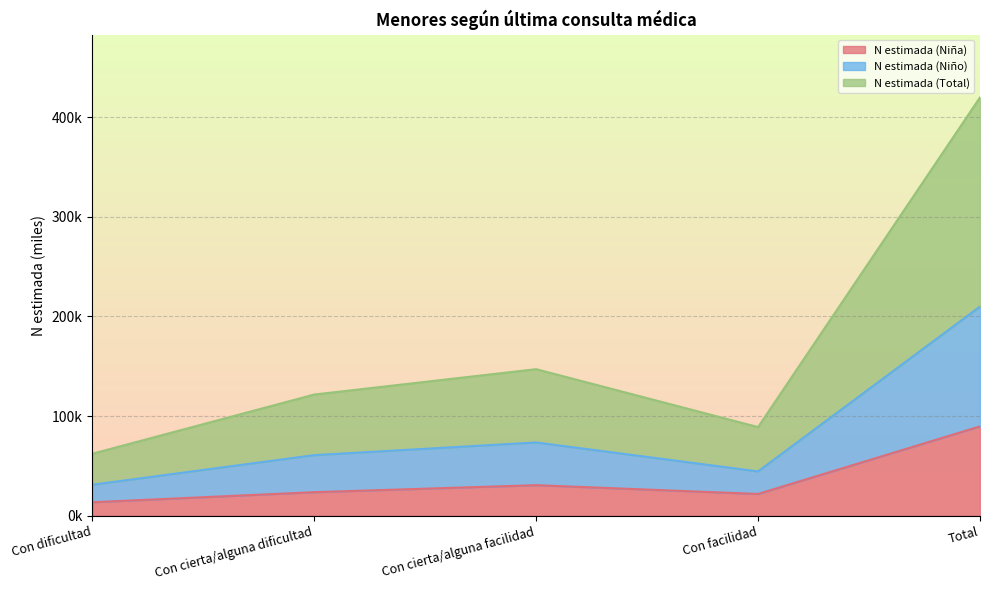

What position from the right is Total?

1